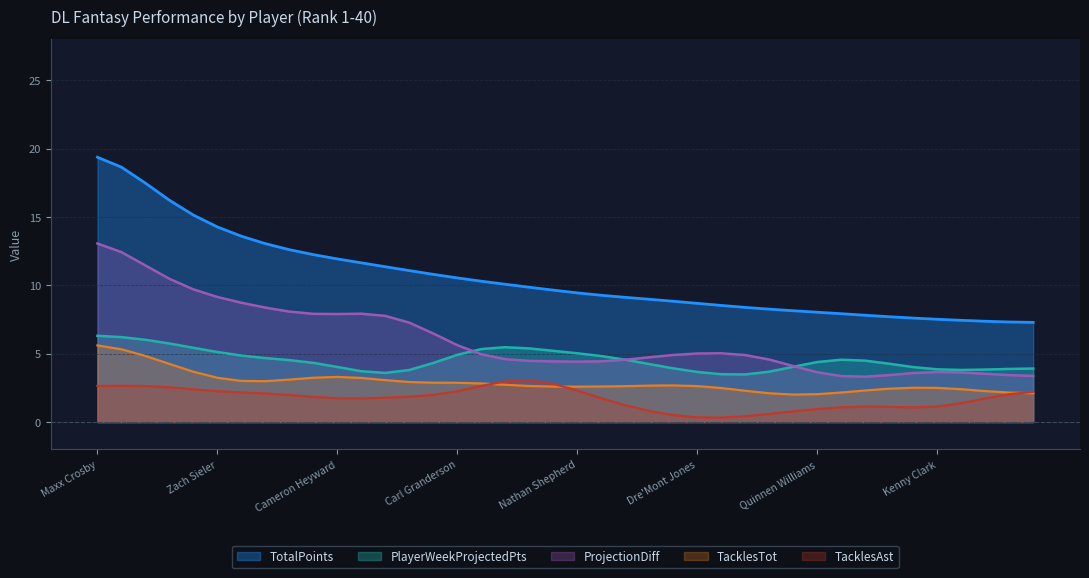

What are all the series names shown in the legend?

TotalPoints, PlayerWeekProjectedPts, ProjectionDiff, TacklesTot, TacklesAst